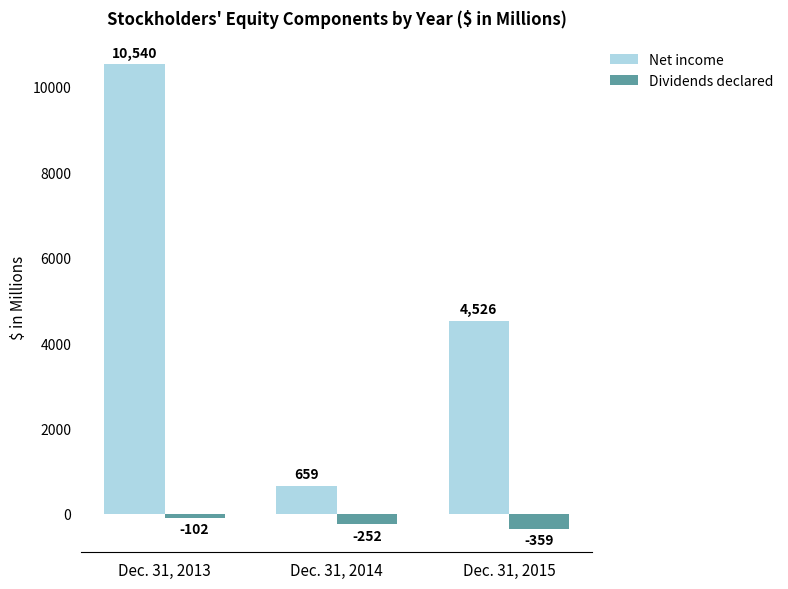

Which series has the largest range (max minus min)?

Net income